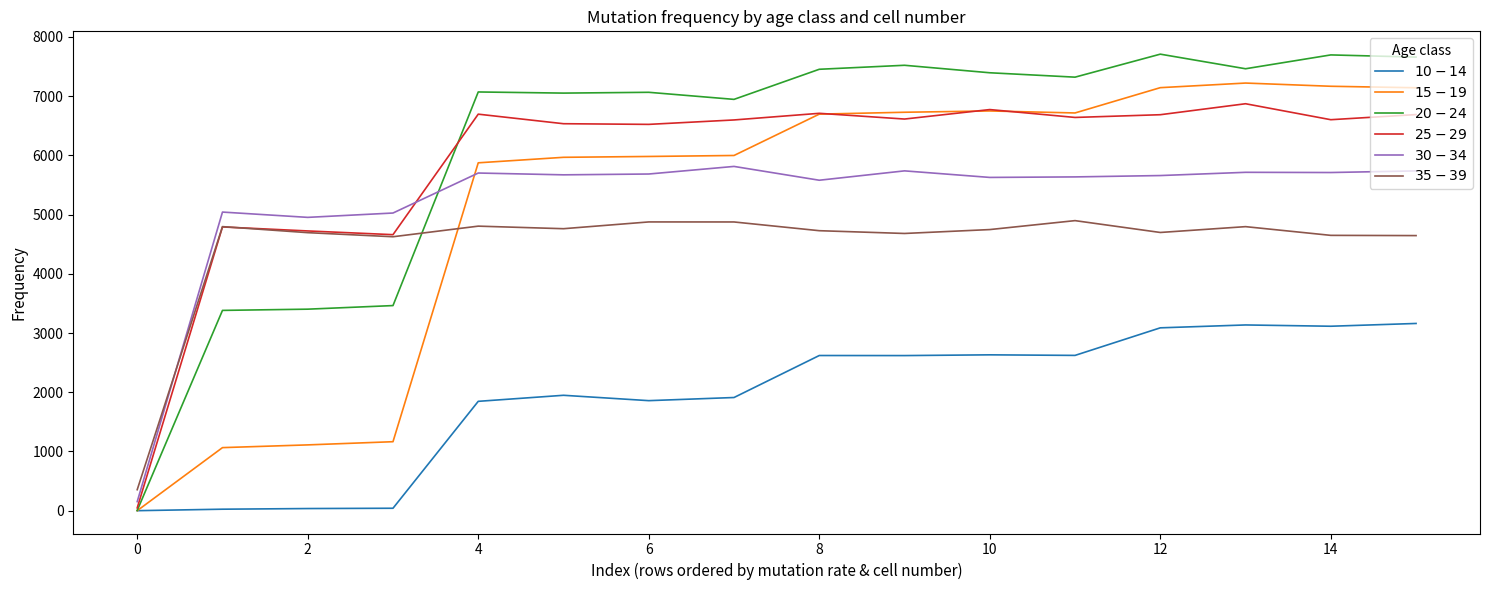

What is the greatest value displayed?

7709.3